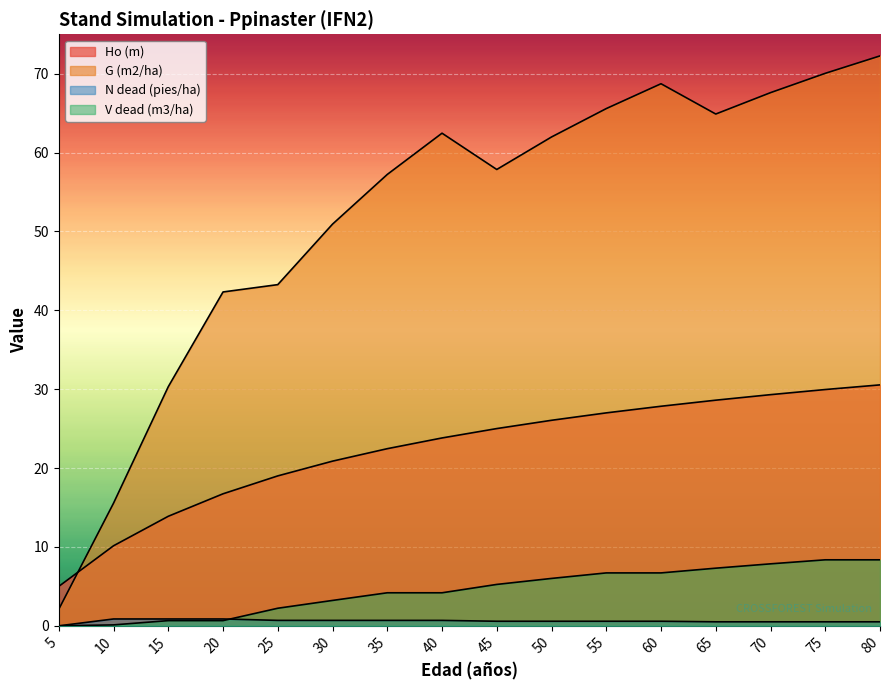

How many distinct data groups are displayed?

4